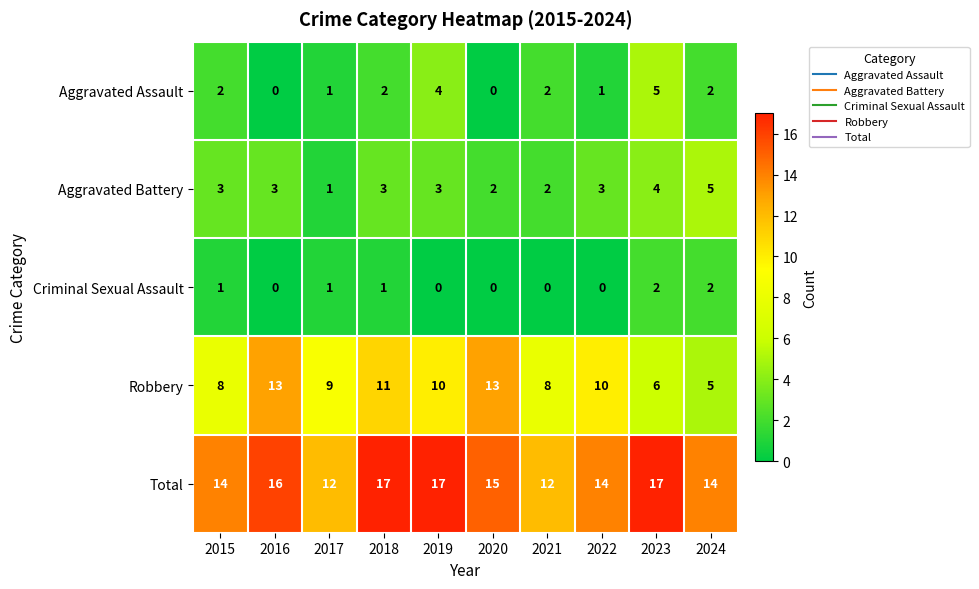

Which series has the largest total across all categories?

Total